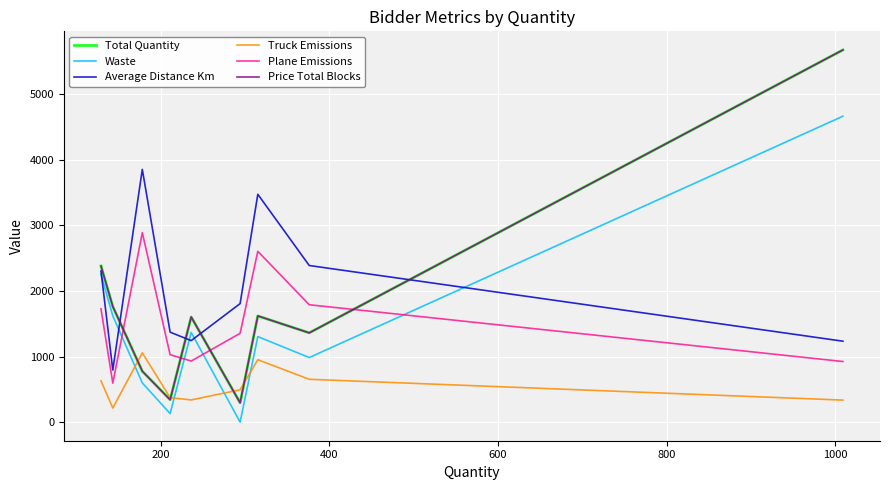

Is this an area chart (filled region under the line)?

No